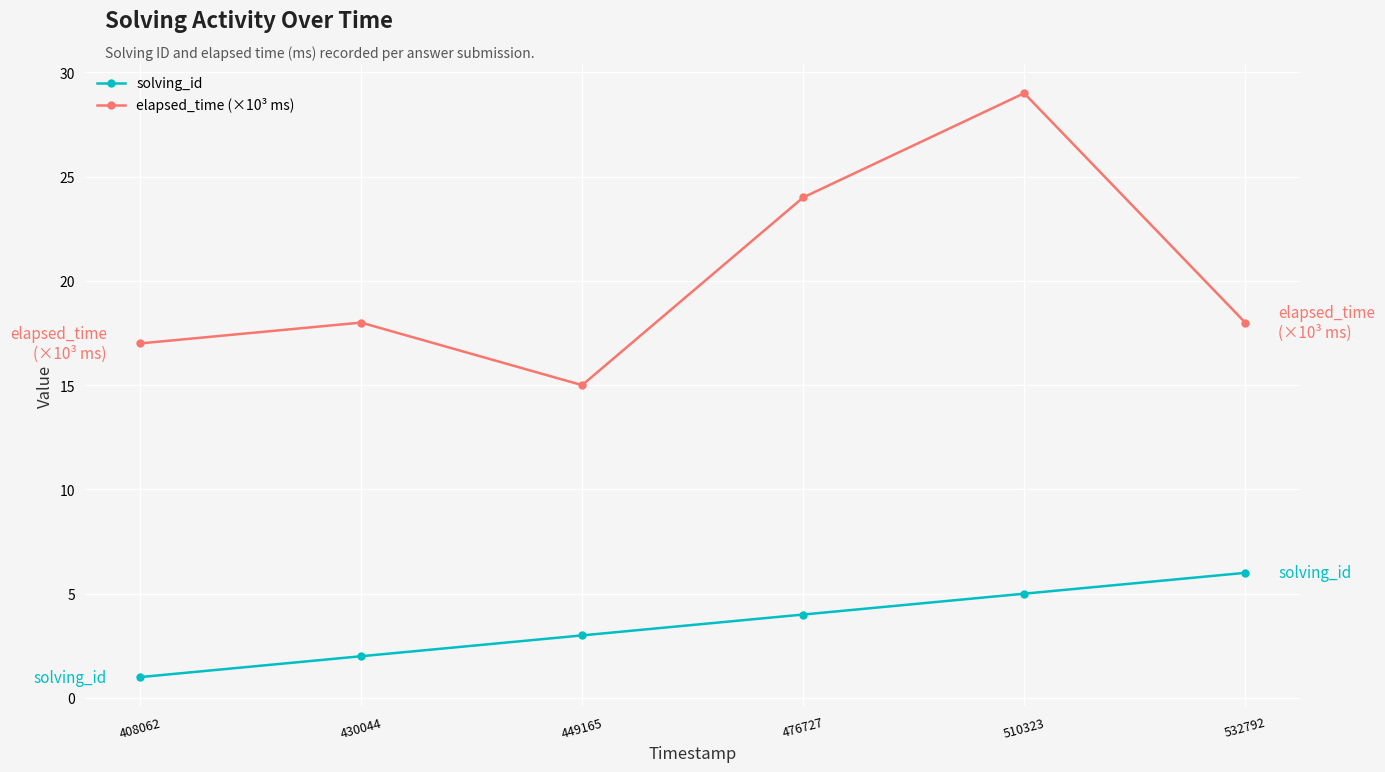

What is the value of the solving_id point at the 5th from the left?

5